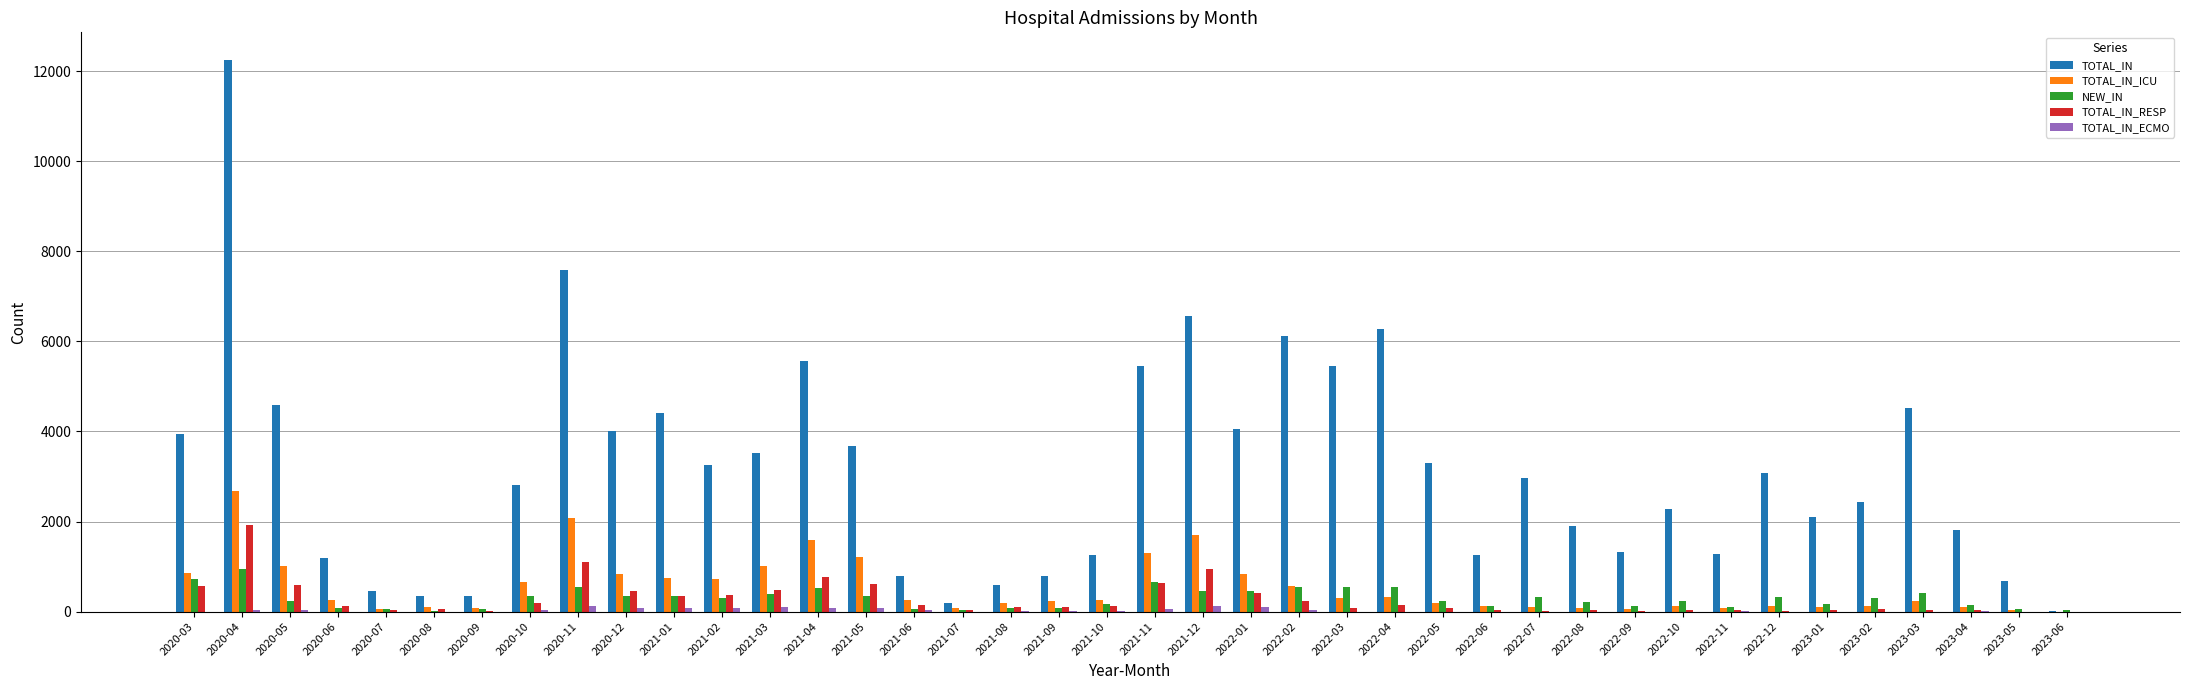

The value of TOTAL_IN_ICU at 2021-05 is 1222. True or false?

True